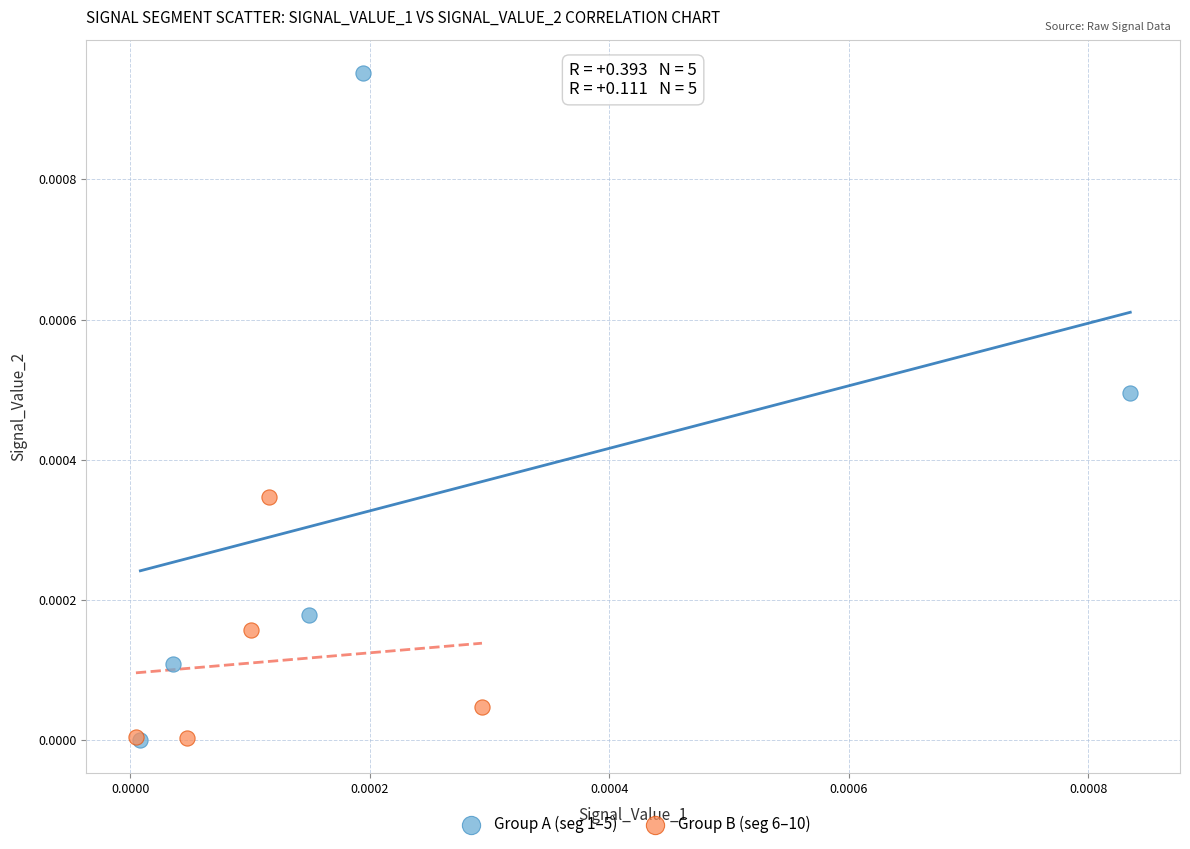

Which series reaches the maximum Y coordinate?

Group A (seg 1–5)